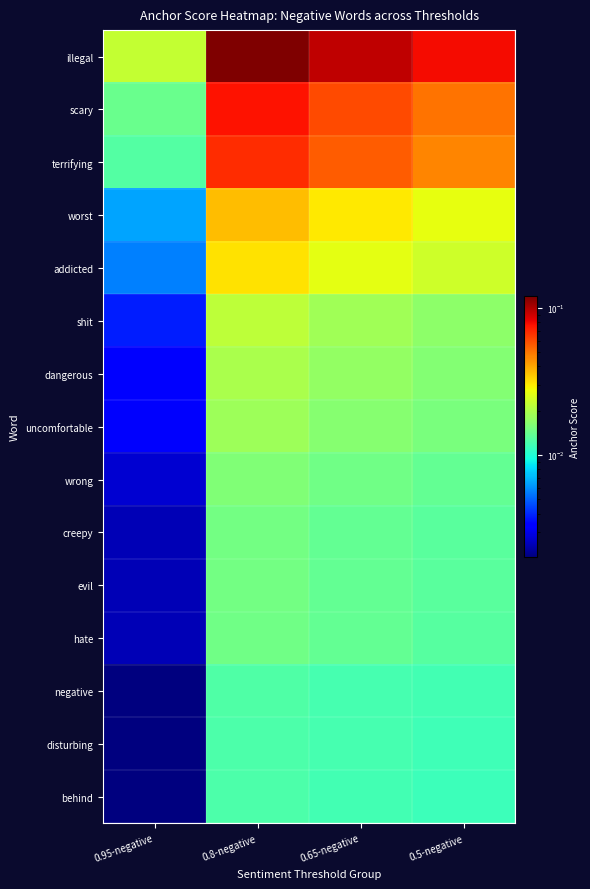

Which series changed the most between 0.95-negative and 0.5-negative?

illegal